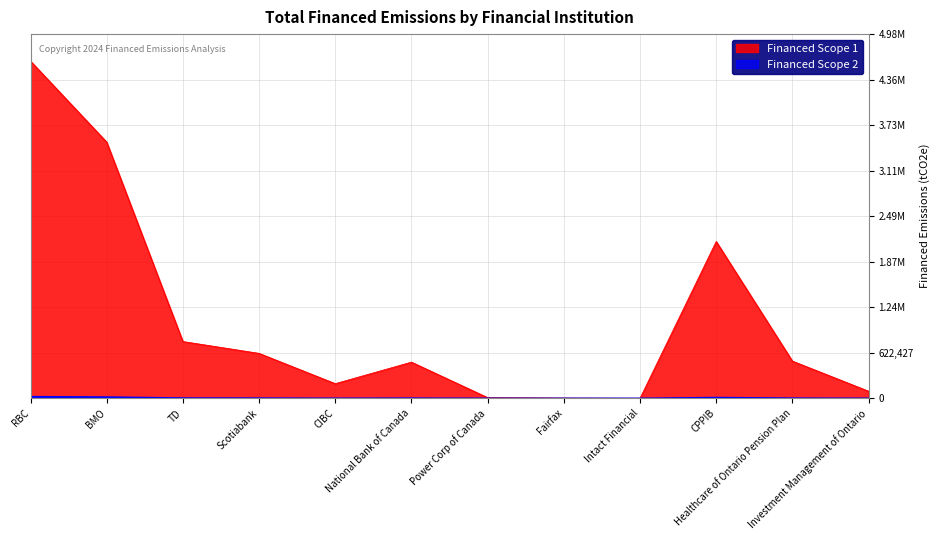

How many lines are shown in the chart?

2